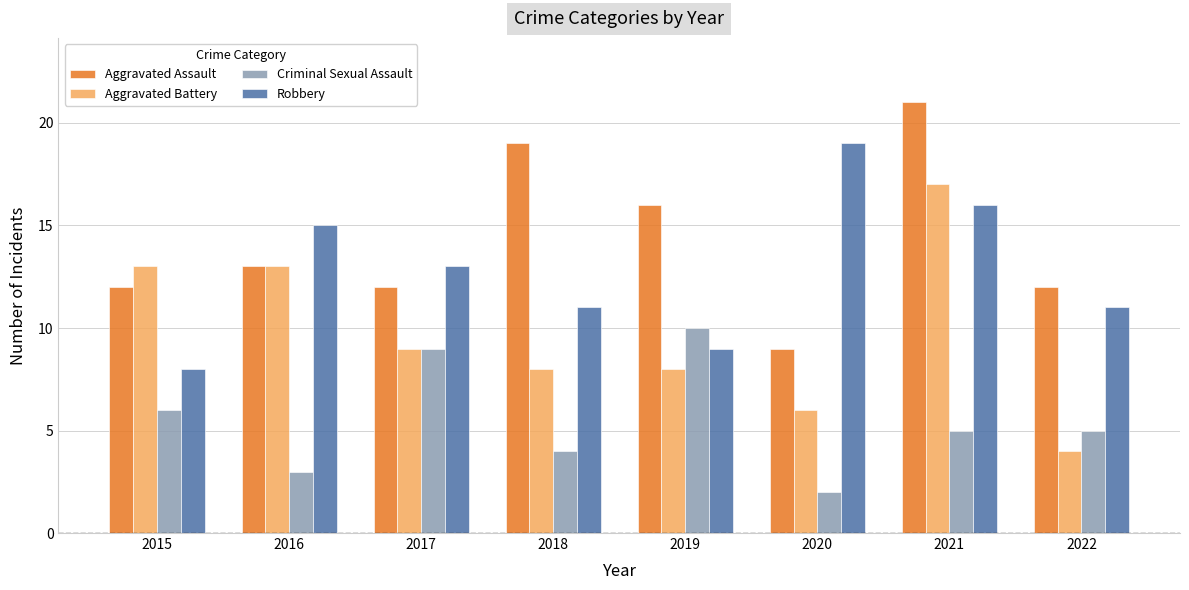

Rank the series by their maximum value, from highest to lowest.

Aggravated Assault, Robbery, Aggravated Battery, Criminal Sexual Assault